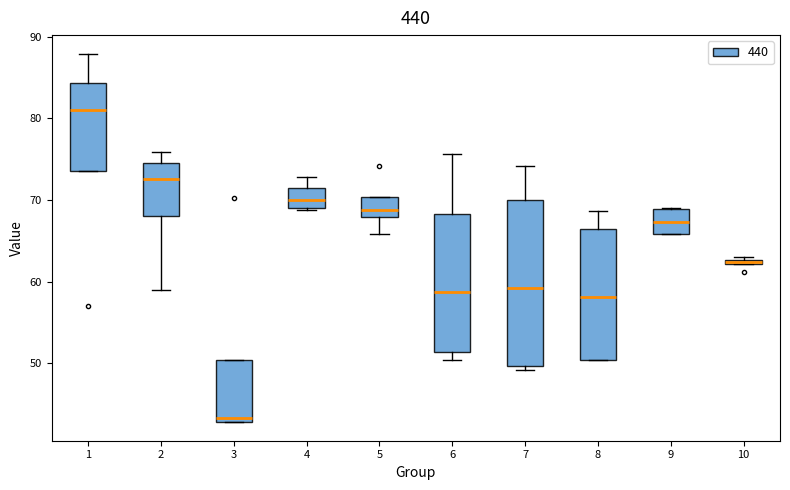

Comparing the boxes themselves (not the whiskers), which one is the tallest?

7